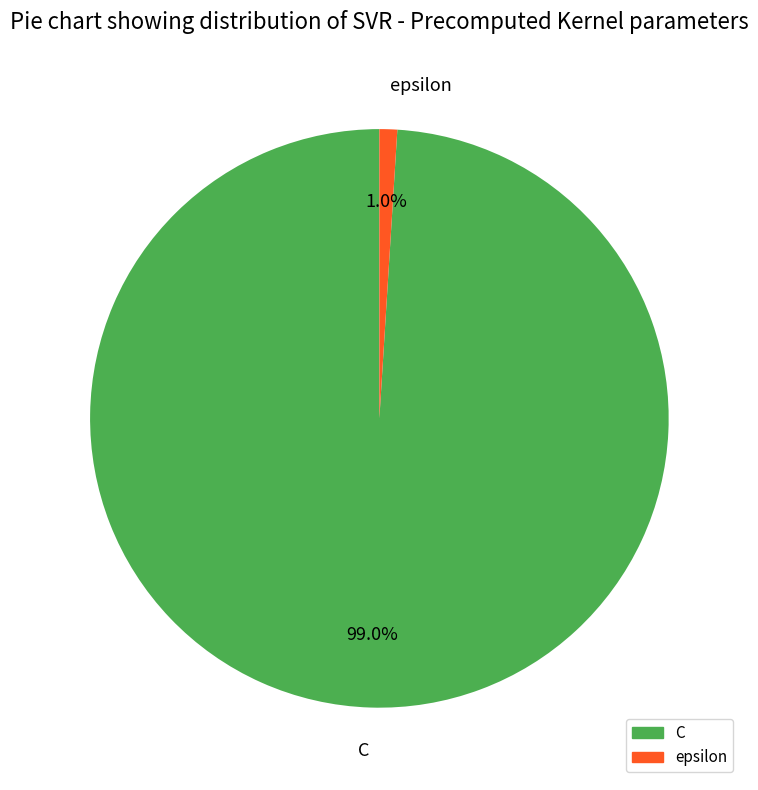

To the nearest percent, what percentage of the pie is C?

99%